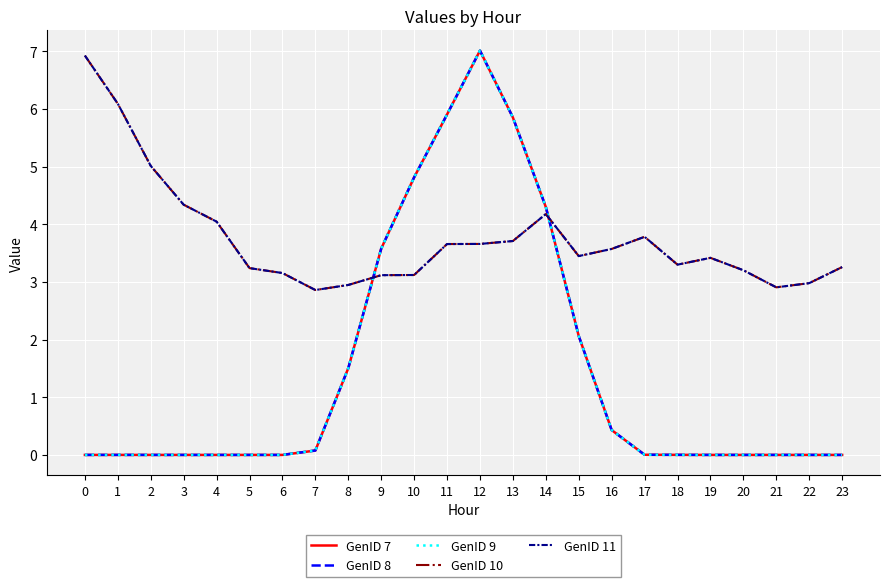

Does the chart display data point markers on the line(s)?

No